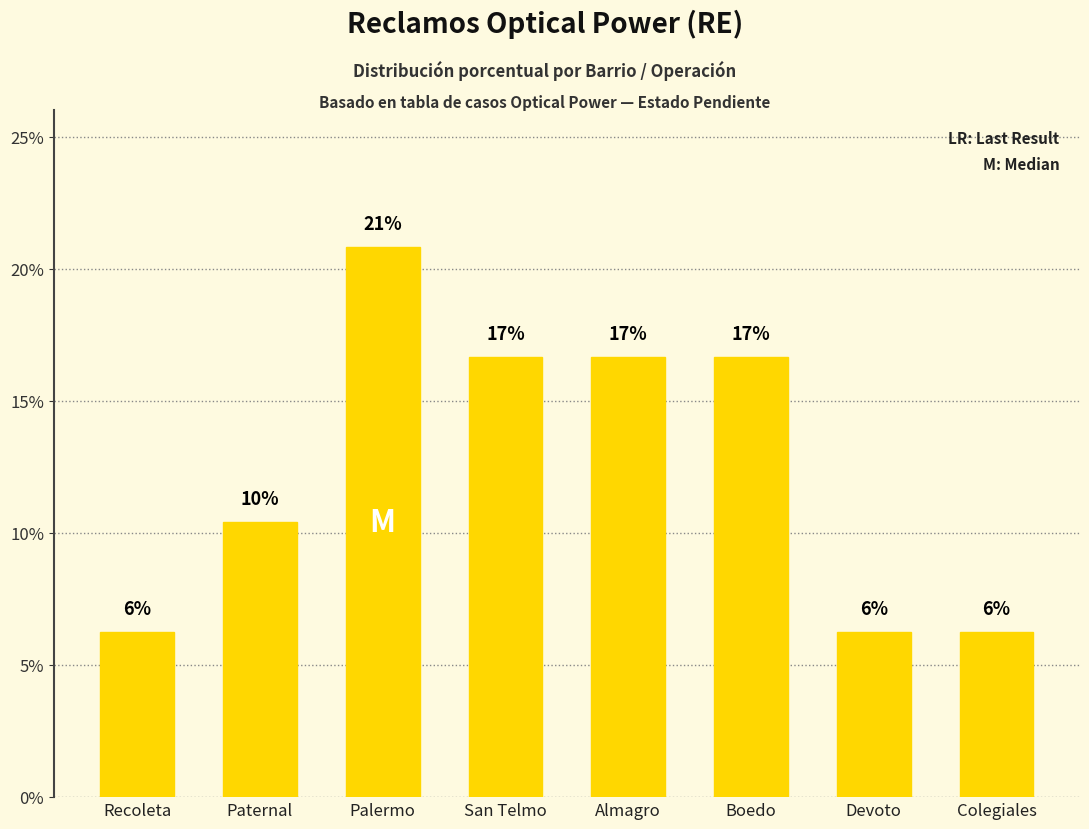

How many bars are there in total?

8